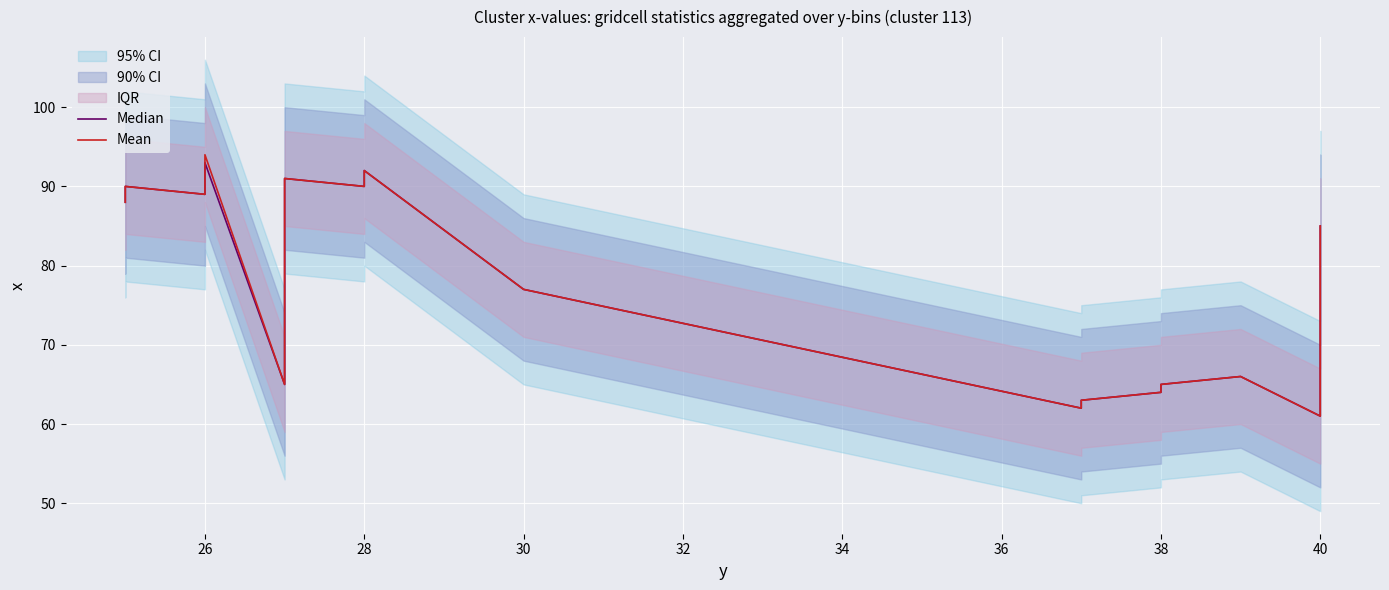

Is the value of Median at 24 greater than the value of Mean at 38?

No